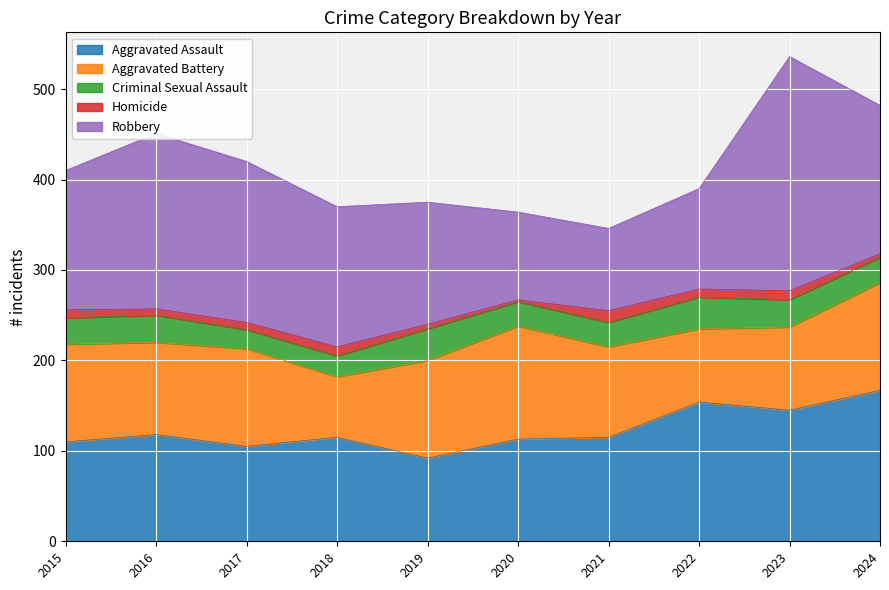

What is the value of the Robbery point at the 7th from the left?

91